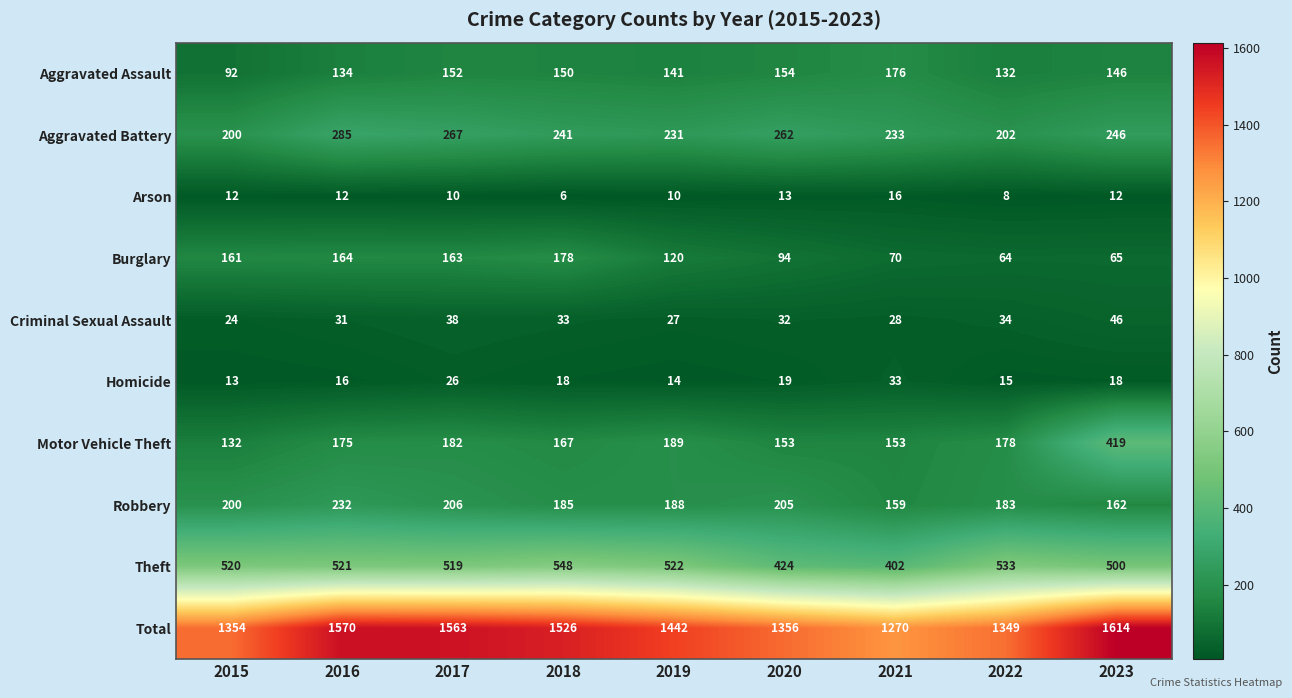

True or false: Total has a value of 2374 at 2016.

False